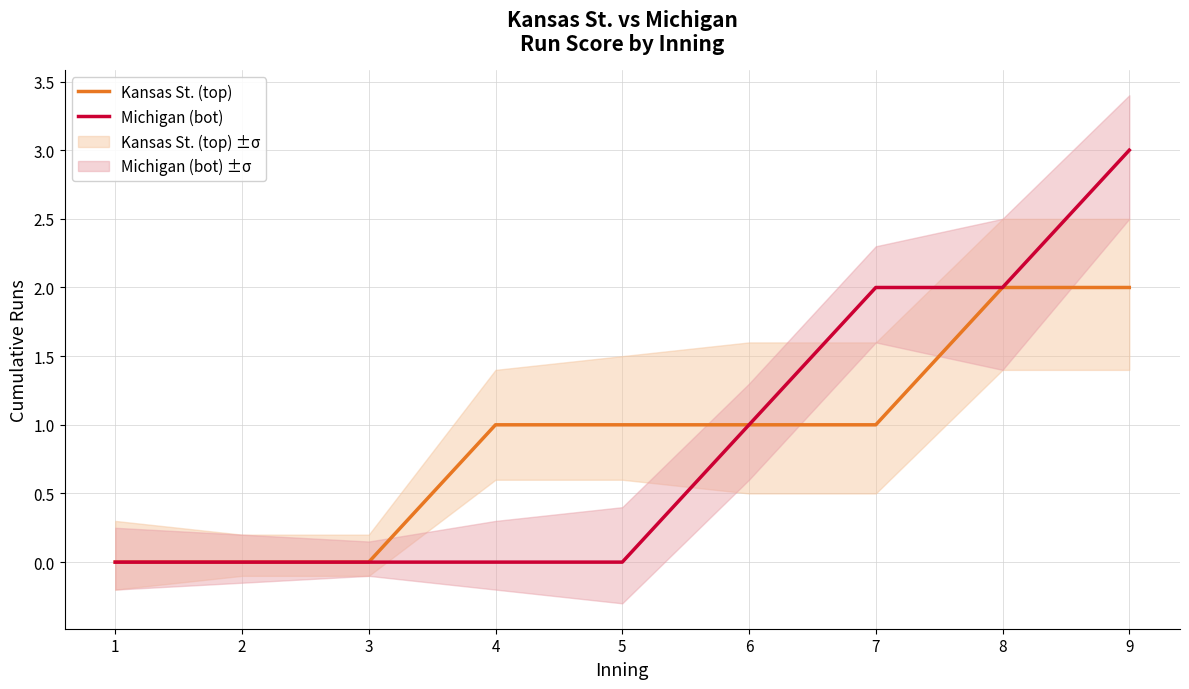

What is the sum of all Michigan (bot) values?

8